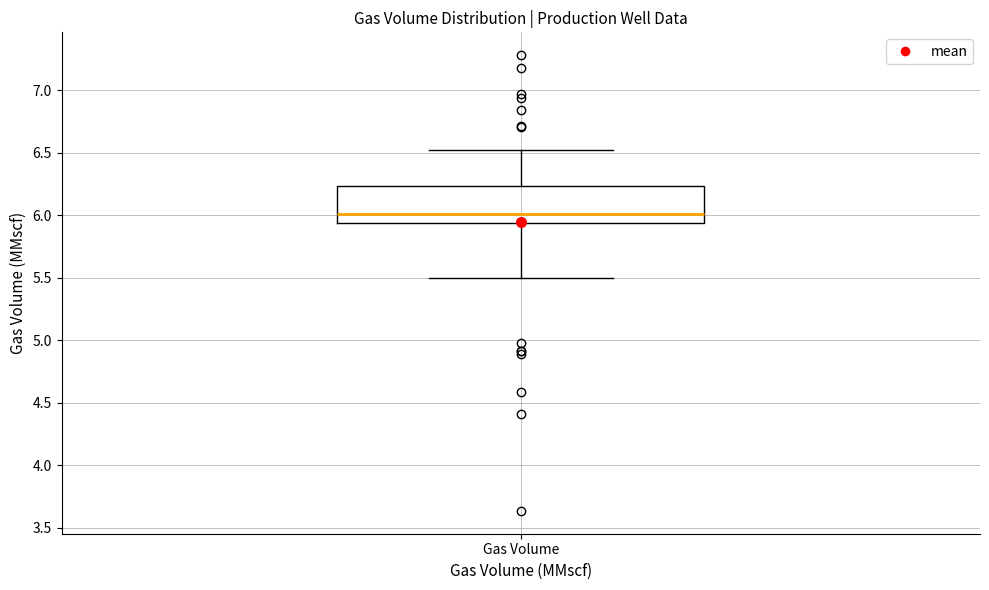

Transcribe this box plot: give where the median line is, the range the box spans, and where the two whiskers end, as read against the y-axis. The values are not printed on the chart, so give them approximately, as read against the axis.

median 6.00, box 5.95 to 6.25, whiskers 5.50 to 6.50